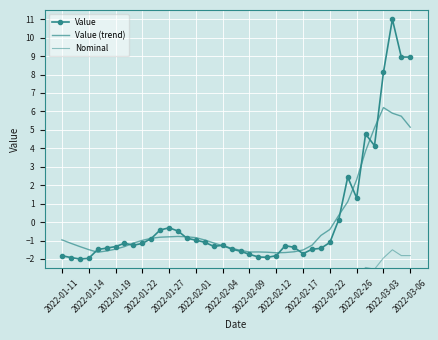

What is the greatest value displayed?

11.0